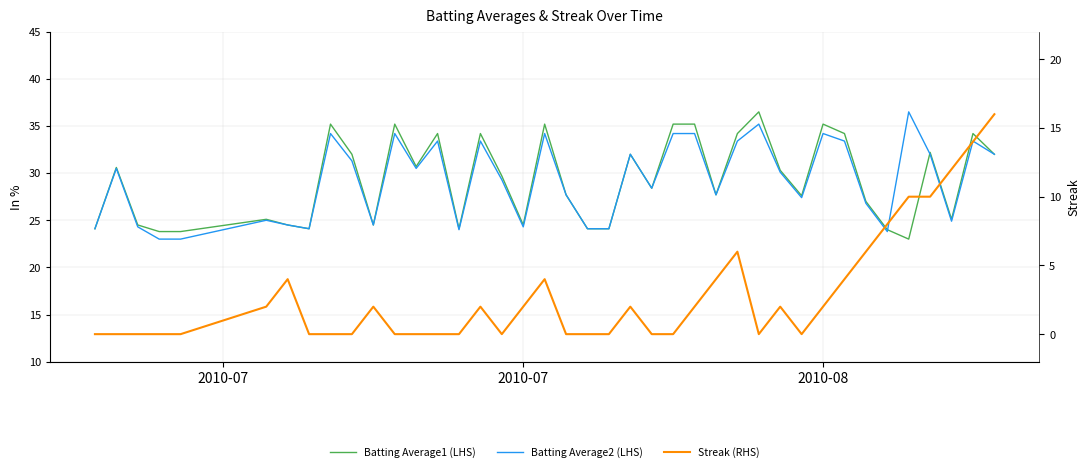

Count the number of data series in this chart.

3